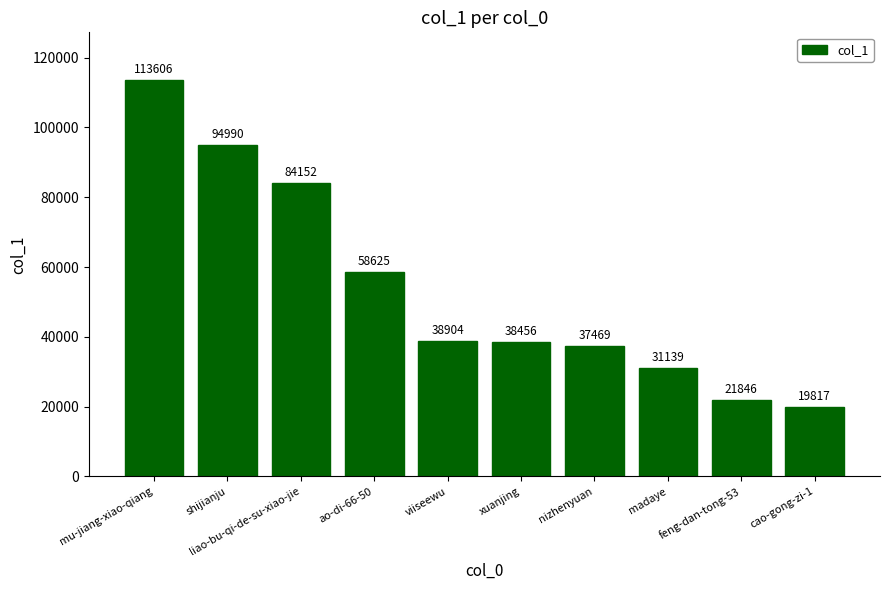

What is the maximum value shown in the chart?

113606